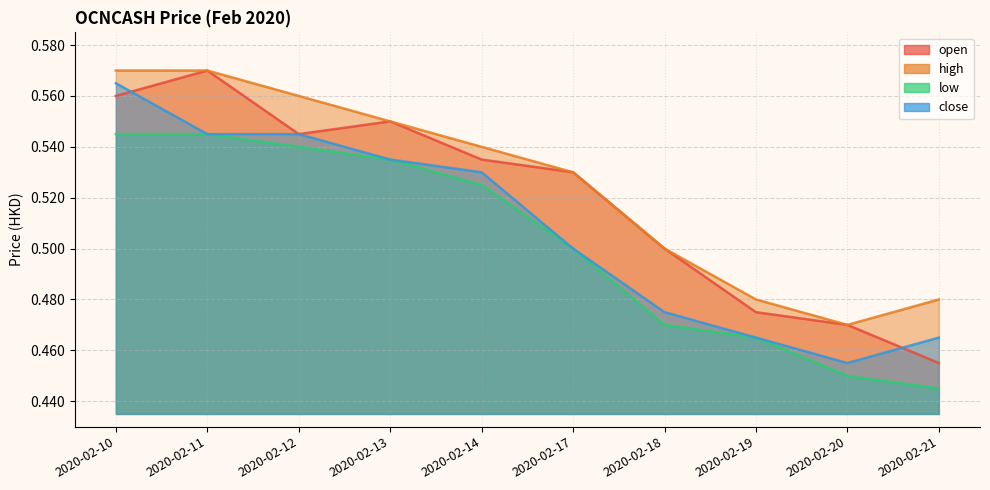

Which series has the largest total across all categories?

high